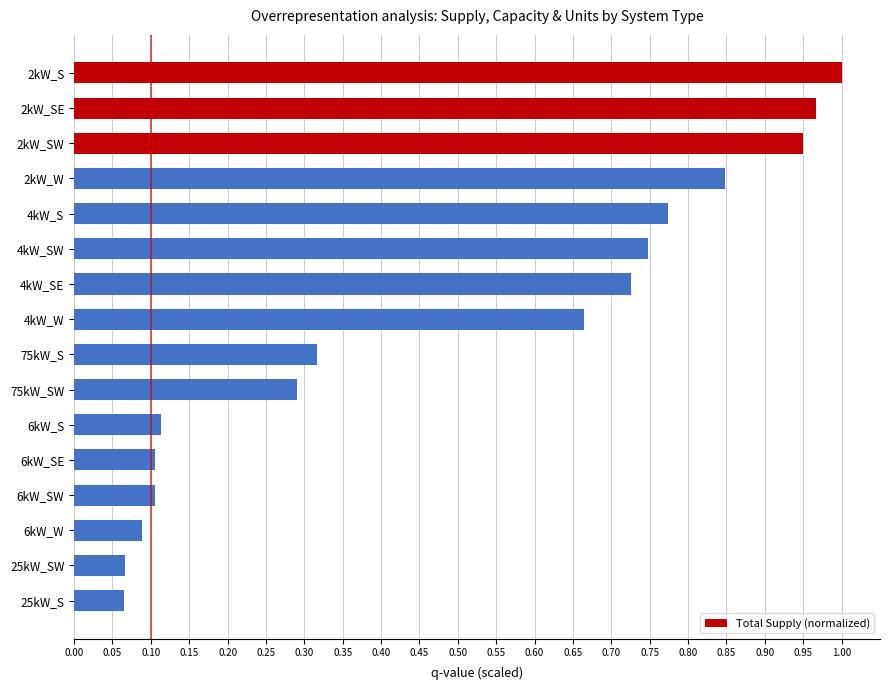

What position from the bottom is 2kW_SE?

15